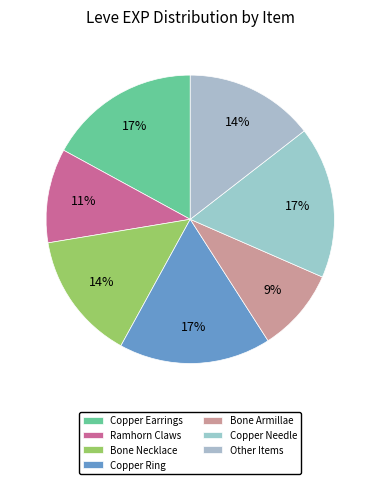

To the nearest percent, what portion does Copper Ring represent?

17%